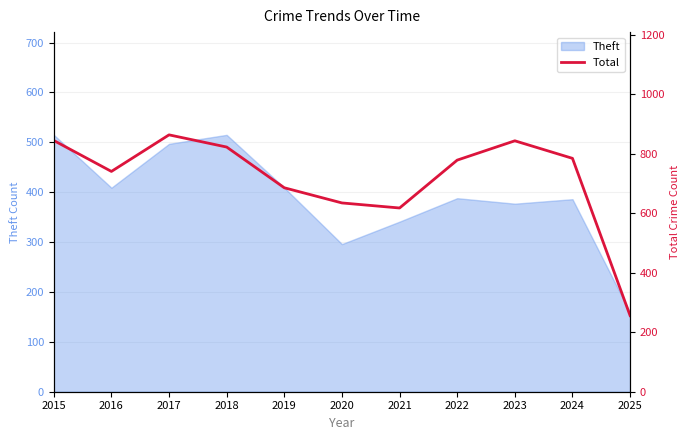

What is the value of the 6th point from the left?

635